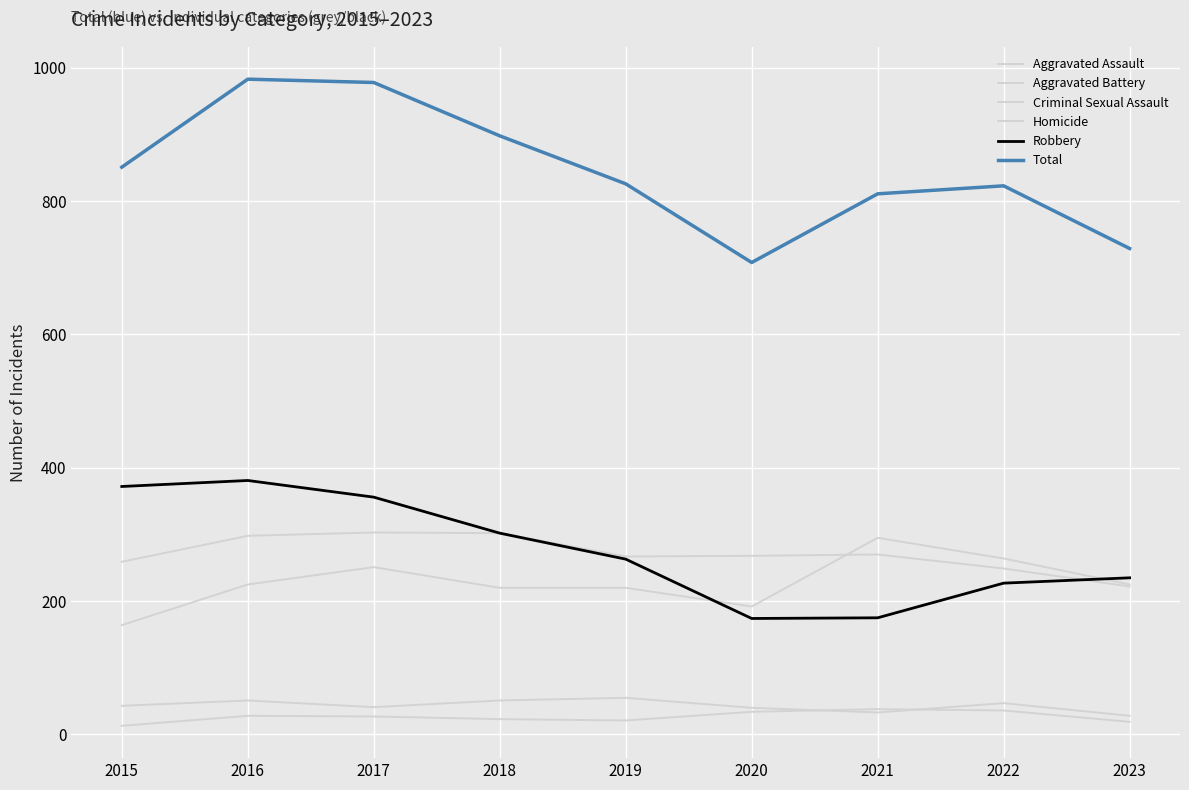

What is the total value across all series at 2017?

1956